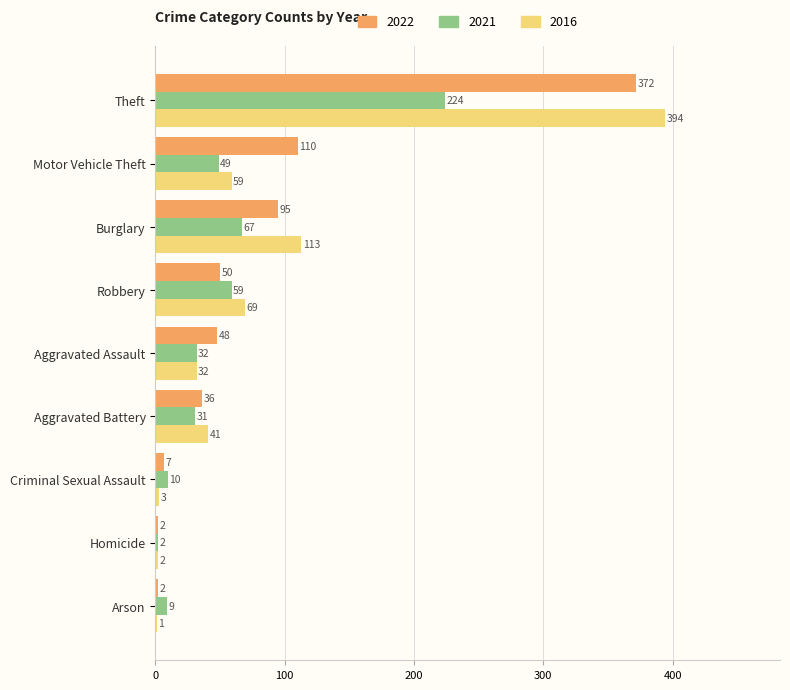

What is the sum of the 2021 values at Burglary and Homicide?

69